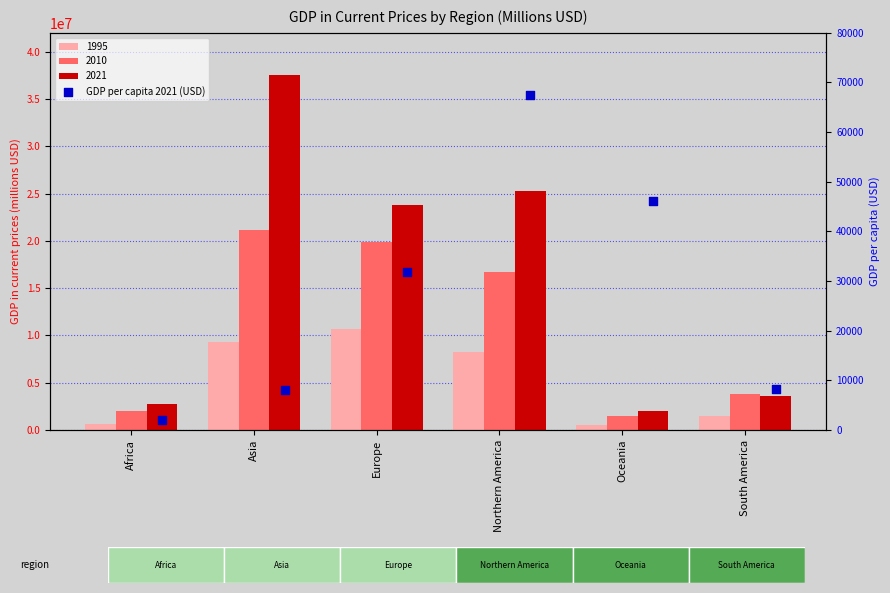

What is the change in value from Europe to Oceania?

+14213